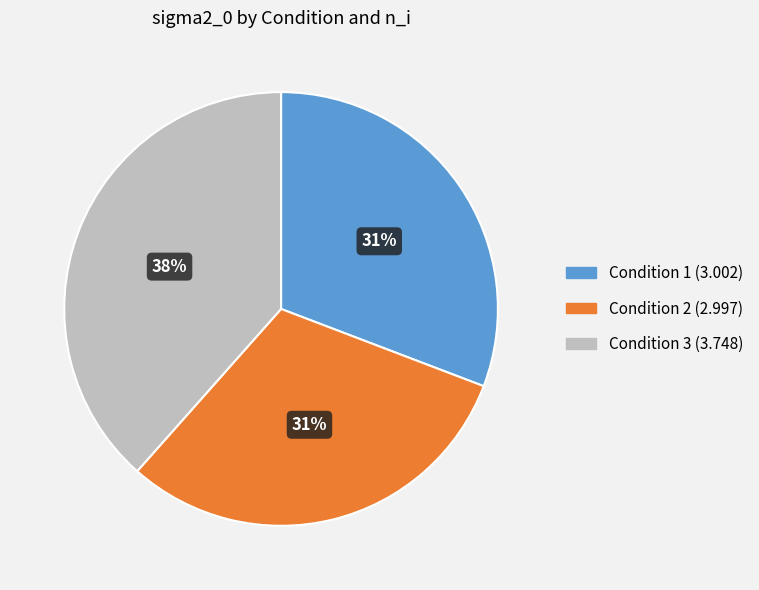

Does any single category account for the majority?

No